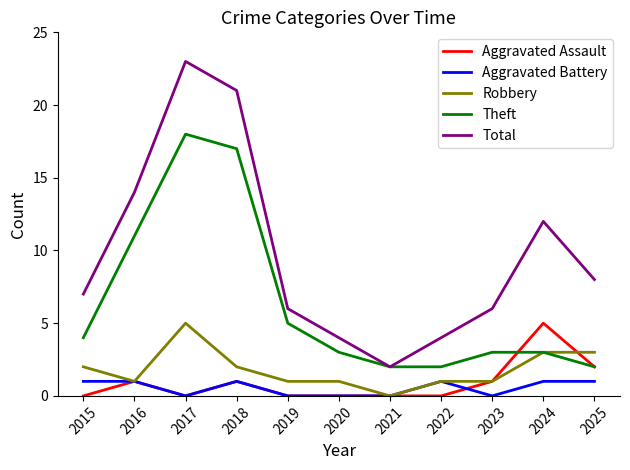

What are all the series names shown in the legend?

Aggravated Assault, Aggravated Battery, Robbery, Theft, Total